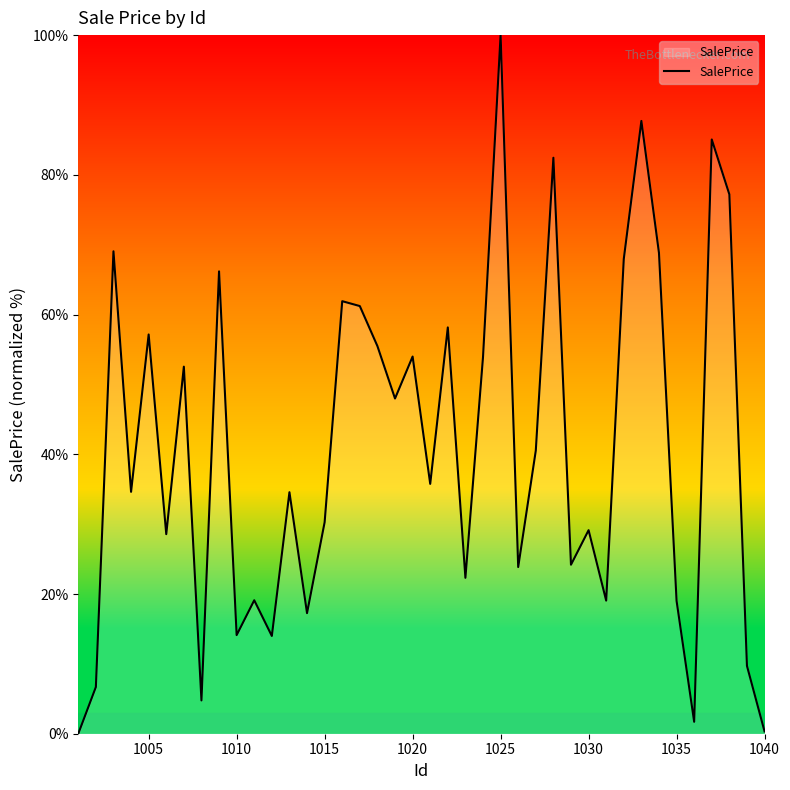

What is the sum of all values?

1636.3